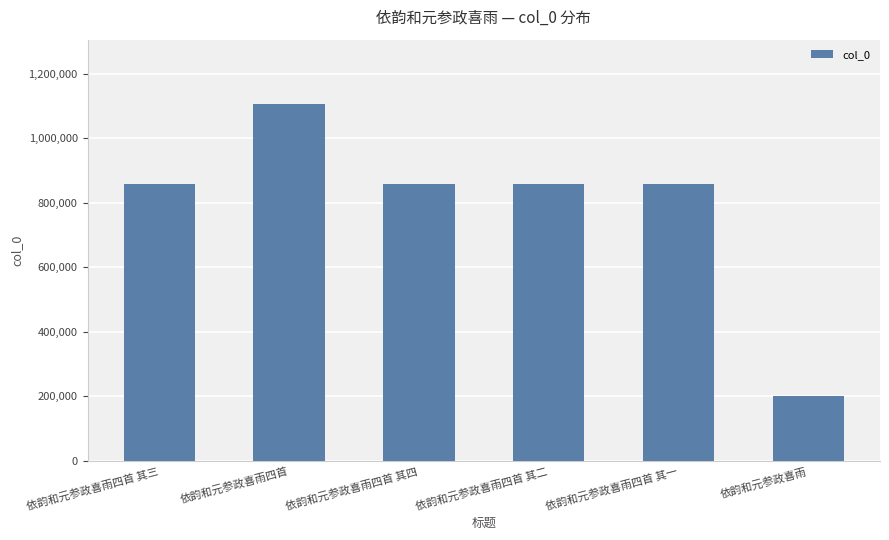

How many series are shown in this chart?

1